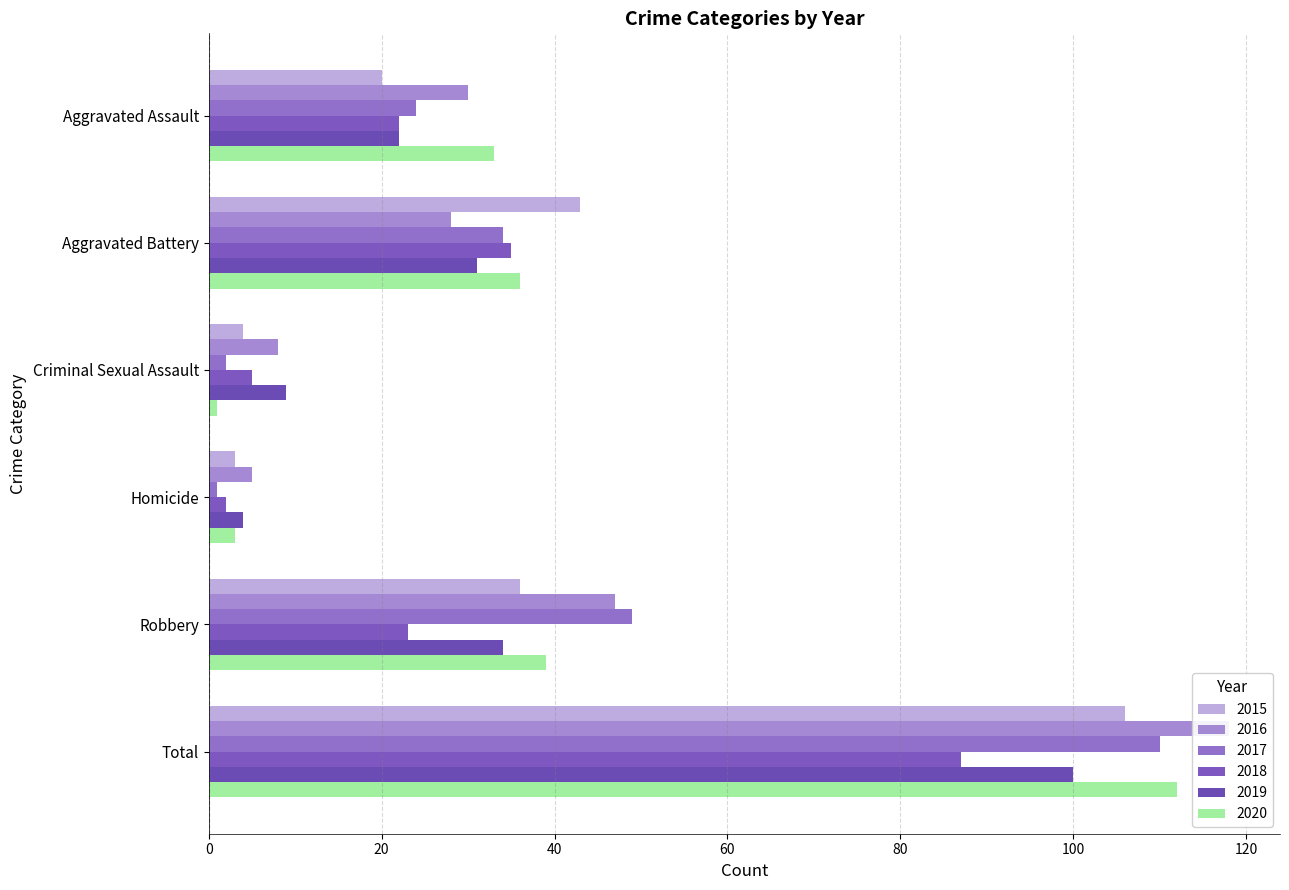

True or false: 2020 has a value of 33 at Aggravated Assault.

True